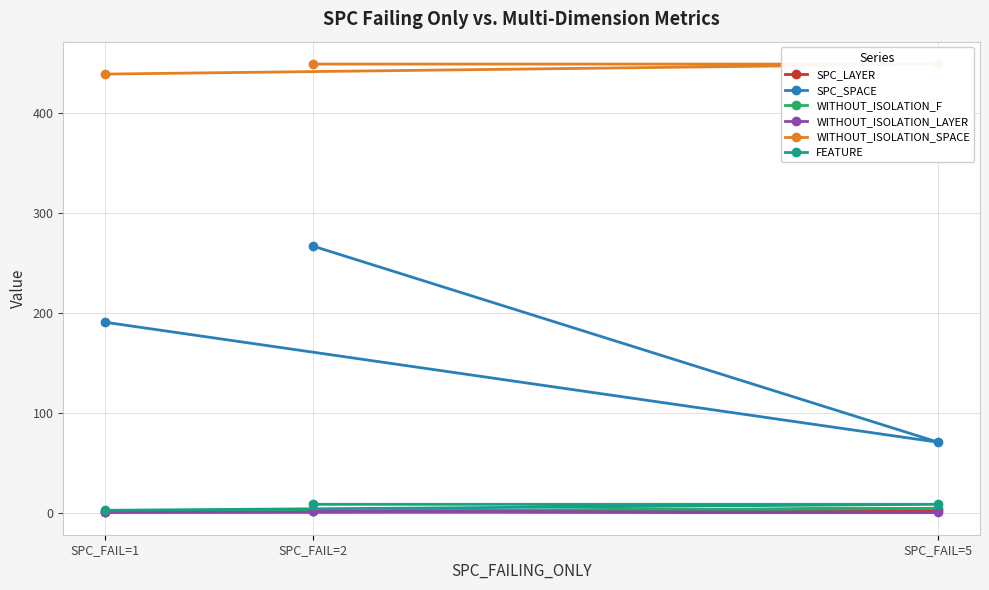

What is the total value across all series at SPC_FAIL=1?

636